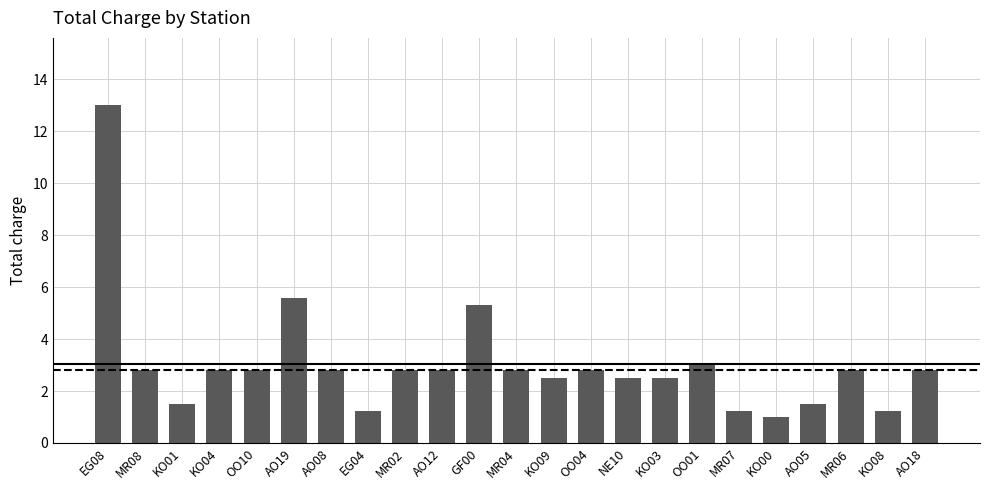

Which label corresponds to the largest value in the chart?

EG08